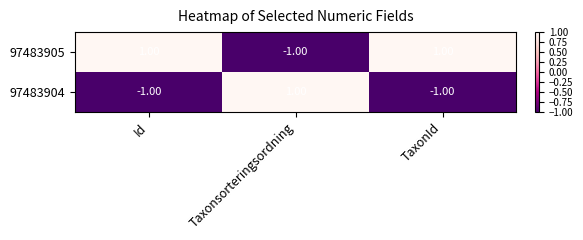

Rank the series at TaxonId from highest to lowest value.

97483905, 97483904